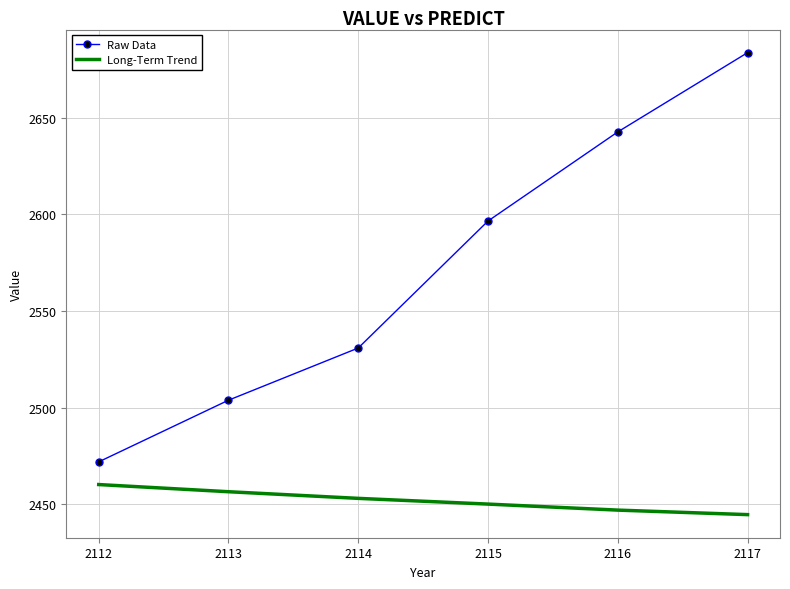

Which category has the highest value across all series?

2117